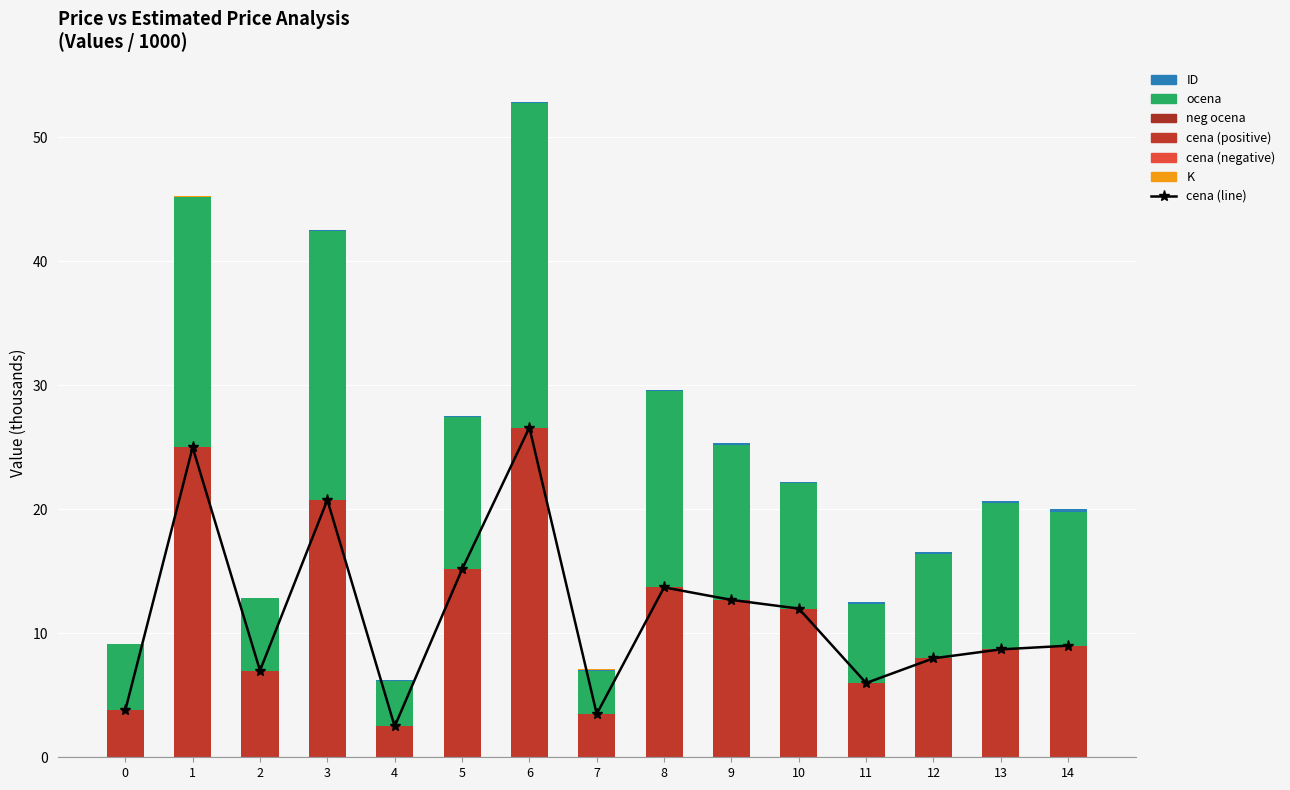

Which label corresponds to the largest value in the chart?

6